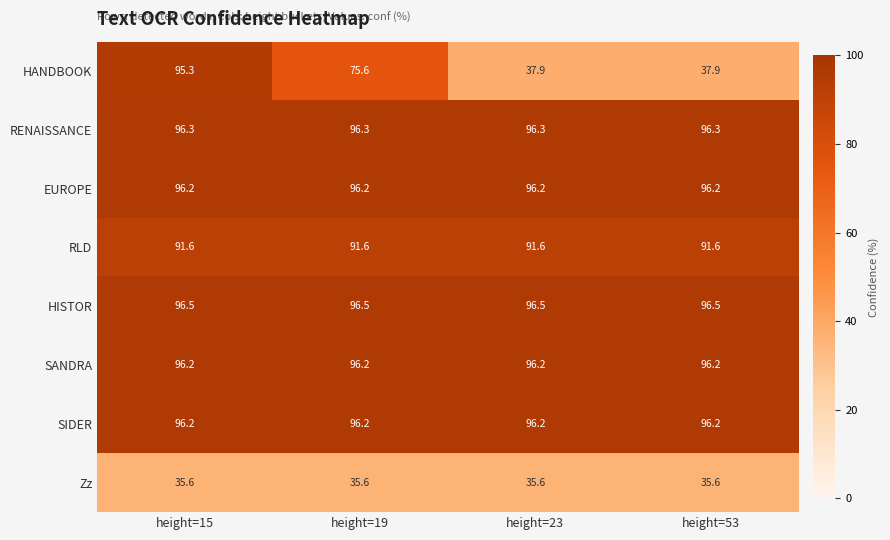

What is the sum of the HANDBOOK values at height=19 and height=15?

170.9